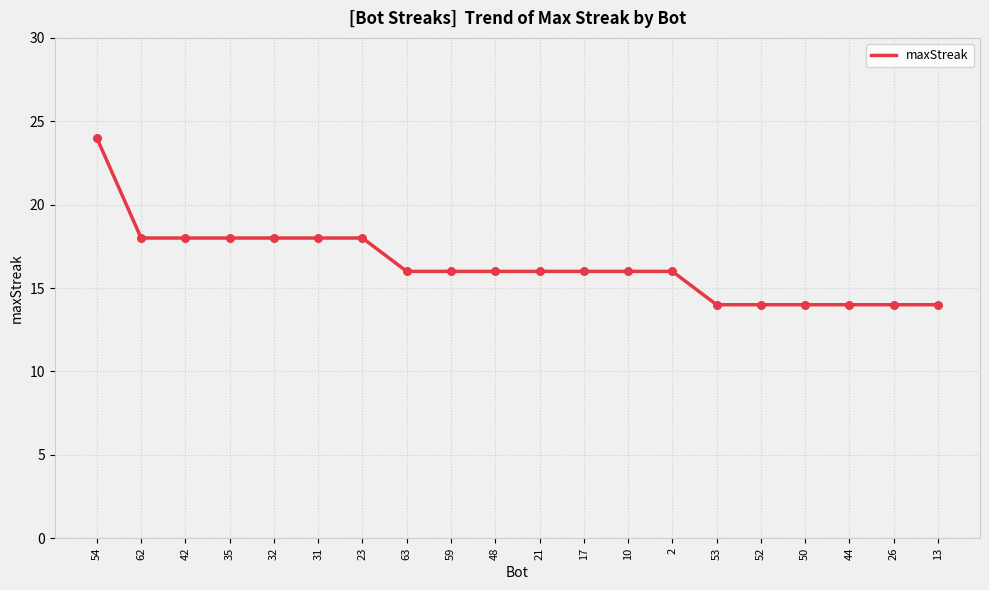

What is the change in value from 42 to 63?

-2